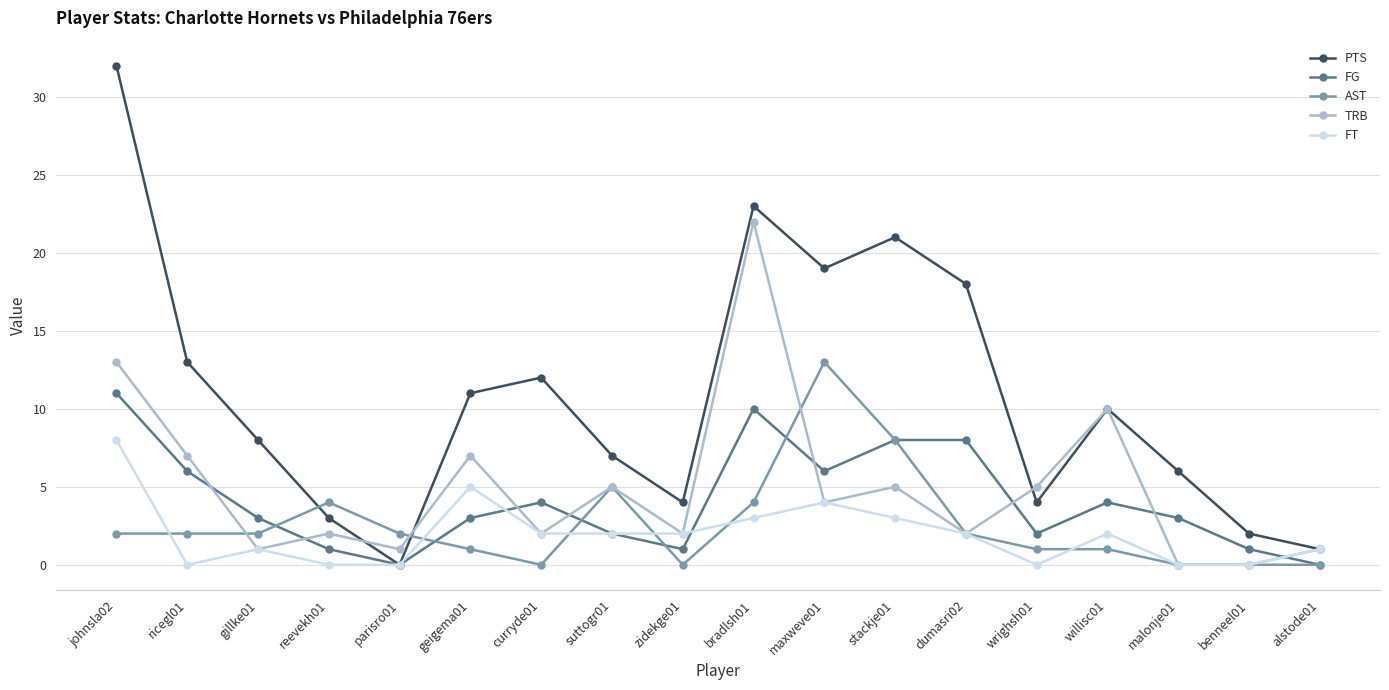

Which category has the highest value in the PTS series?

johnsla02